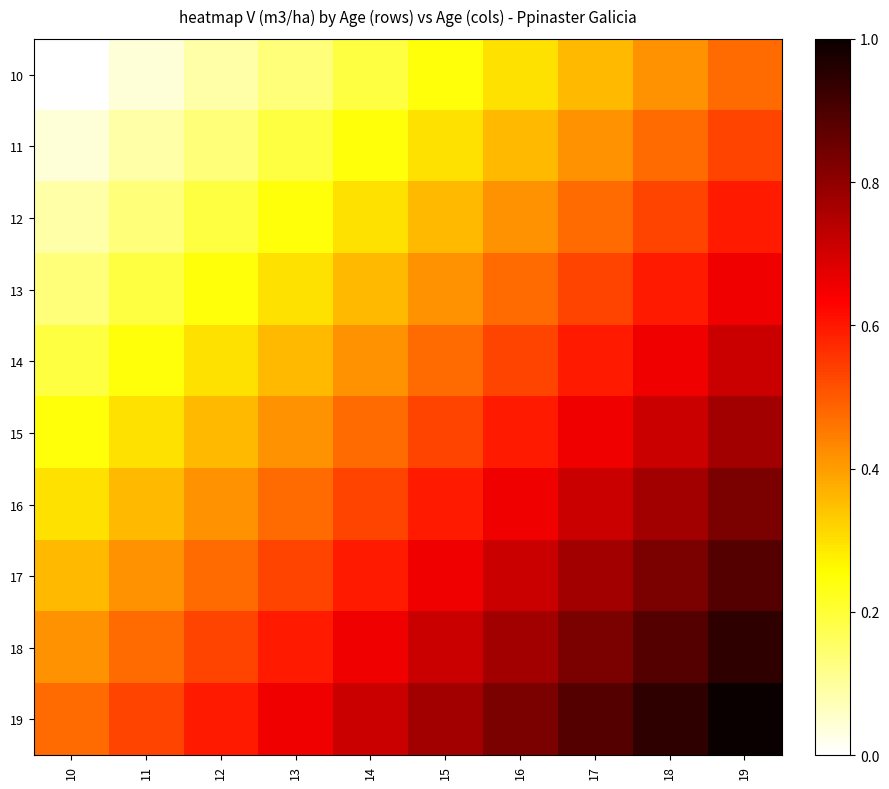

At 13, list the series in order from smallest to largest.

10, 11, 12, 13, 14, 15, 16, 17, 18, 19